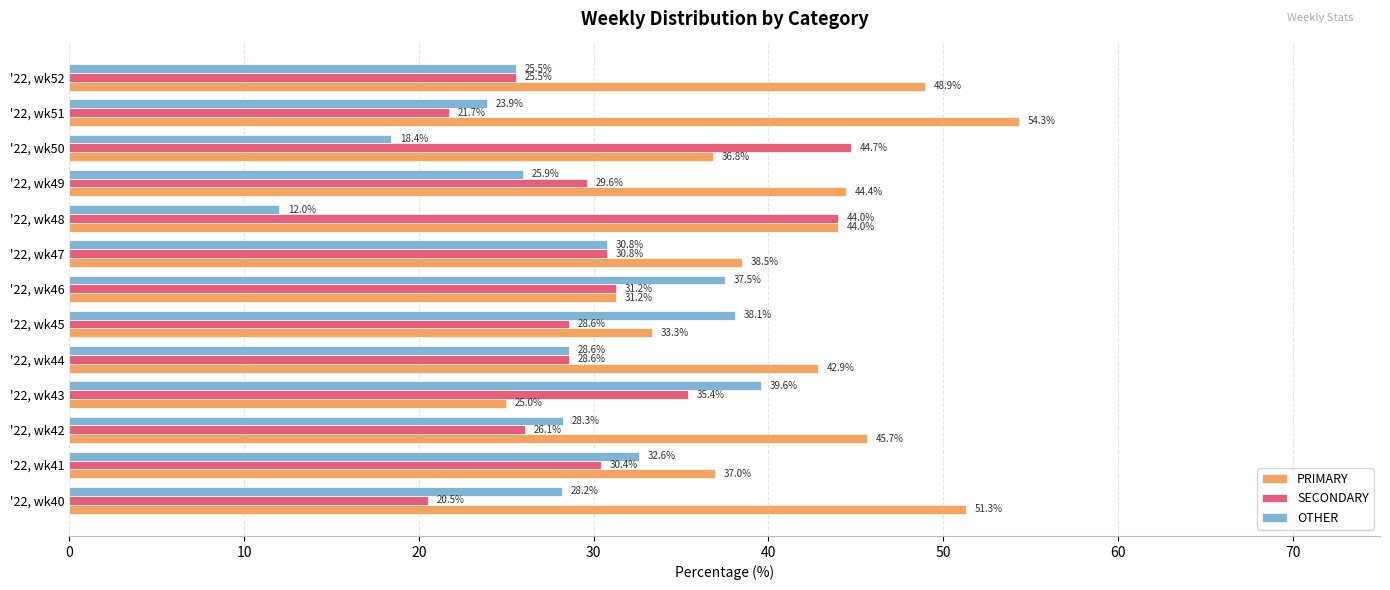

What is the spread (max minus min) of values at '22, wk50?

26.3